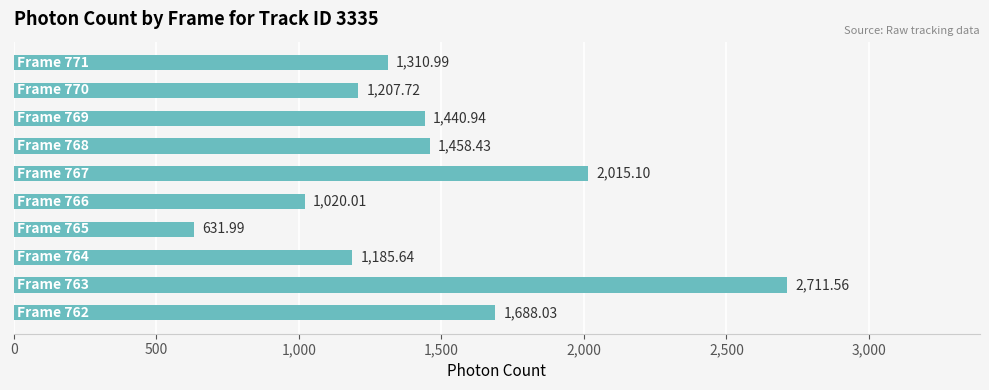

What is the sum of all values?

14670.4